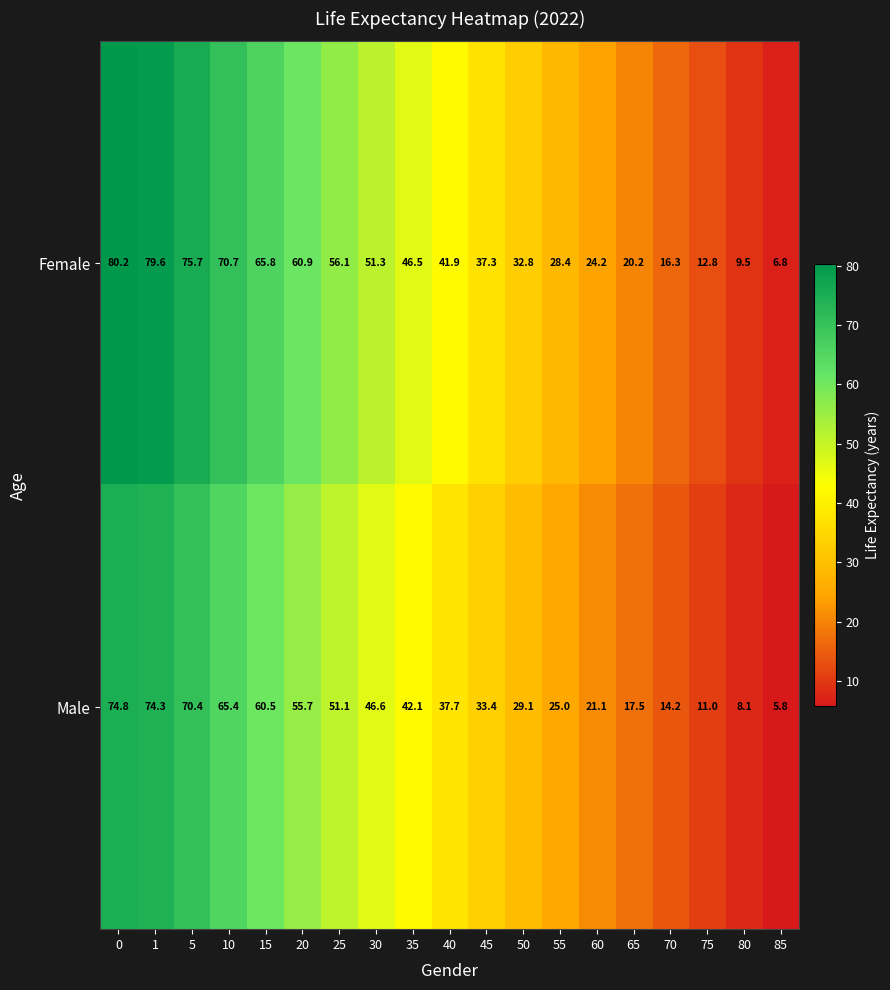

What is the highest value of the Male series?

74.8